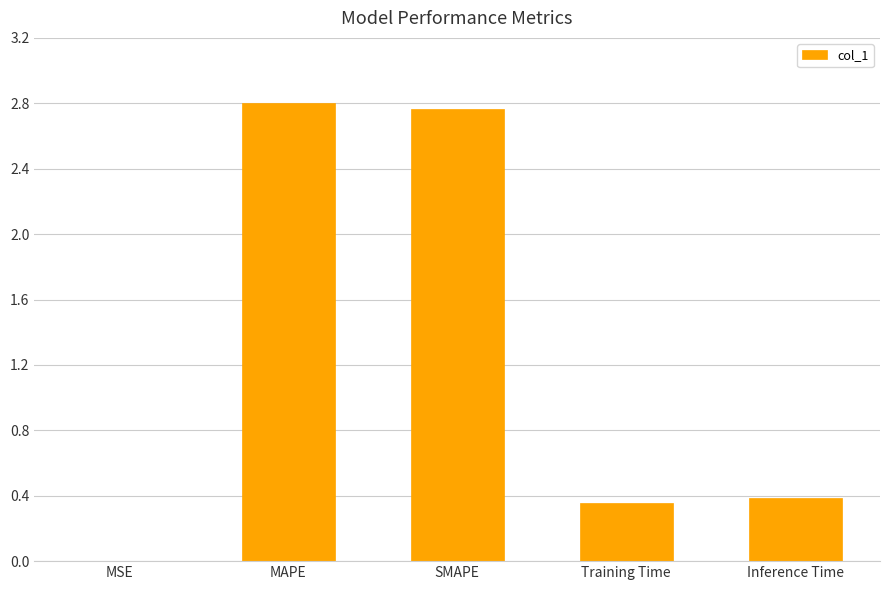

What is the change in value from MAPE to Inference Time?

-2.4